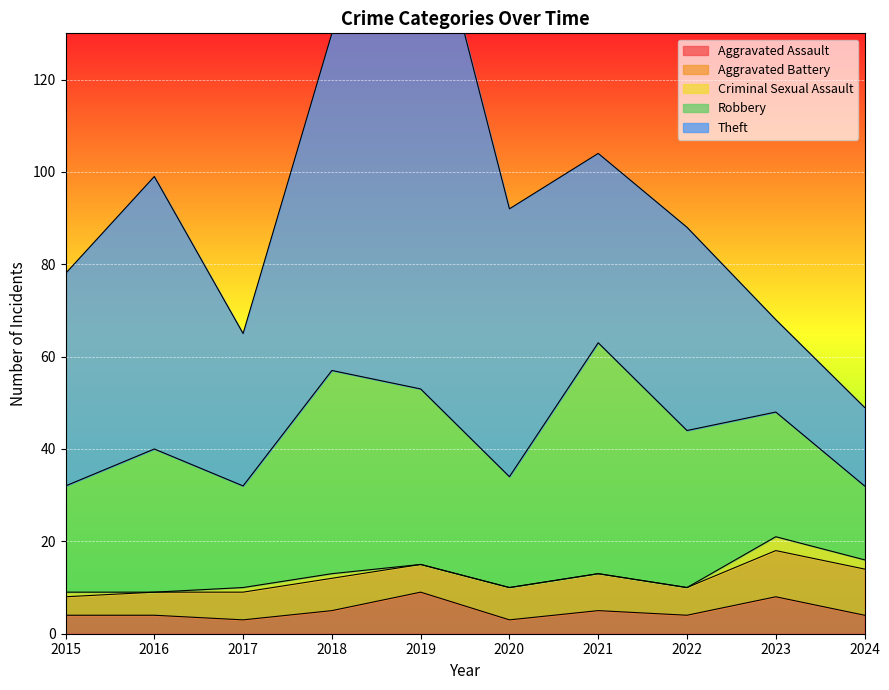

Where does the Theft series first go above 46?

2016